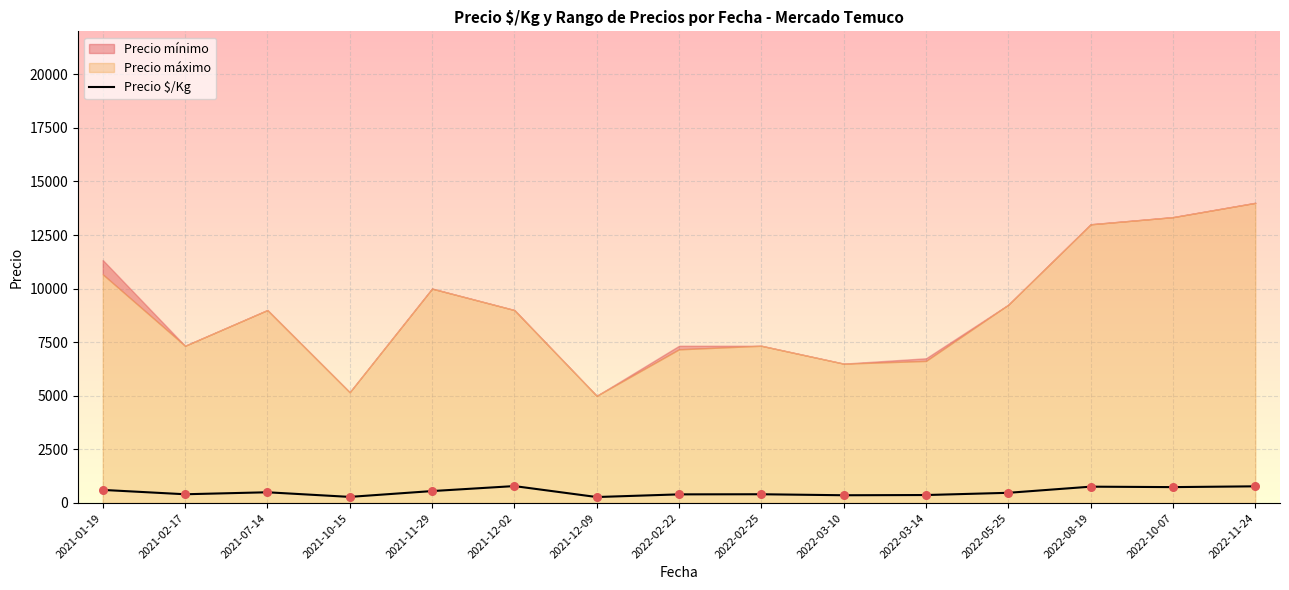

Approximately how many times larger is the value at 2022-03-14 compared to 2021-11-29?

0.7